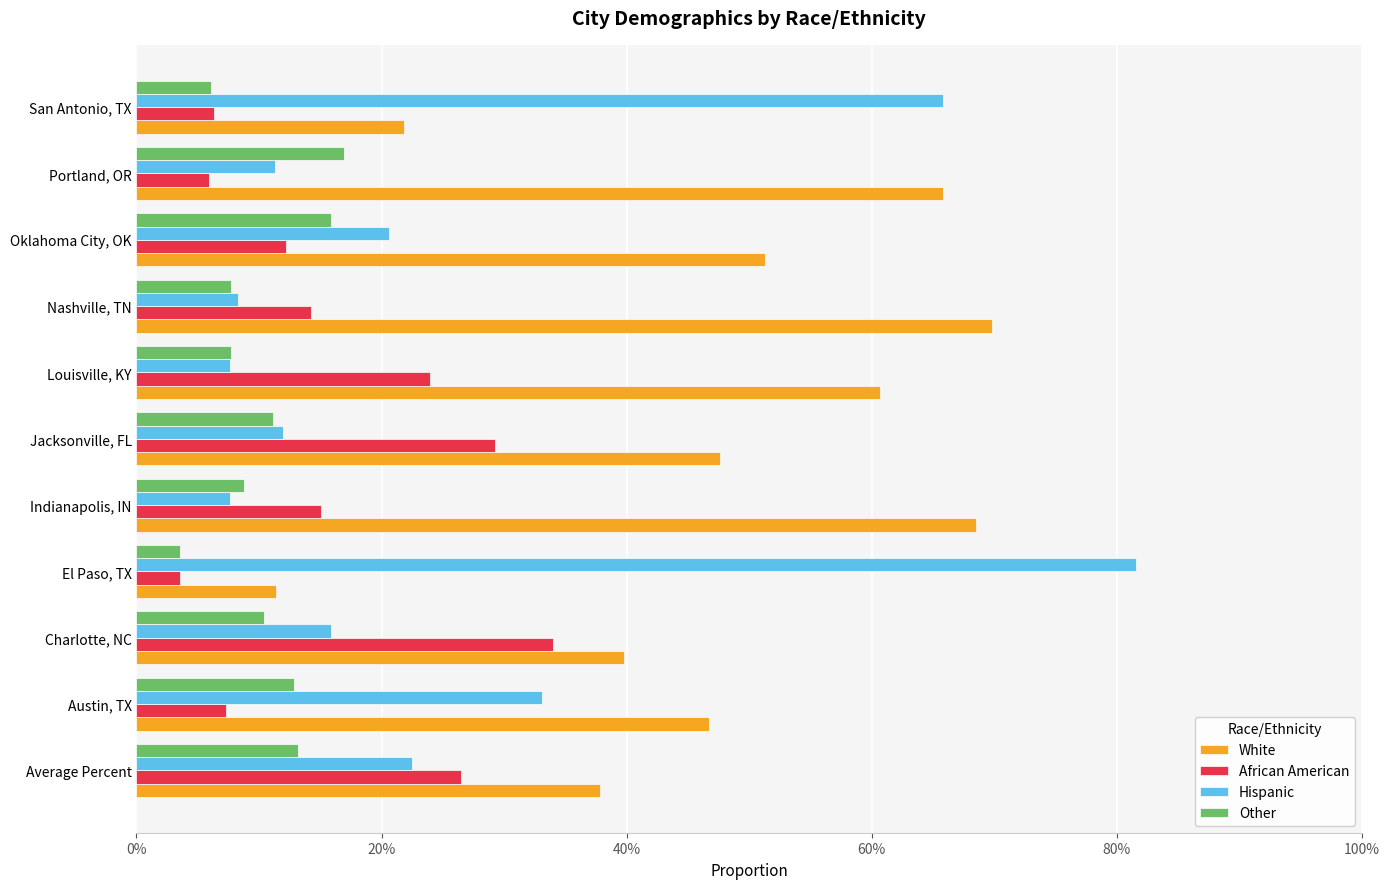

What is the difference between the maximum and minimum values in the Other series?

0.1